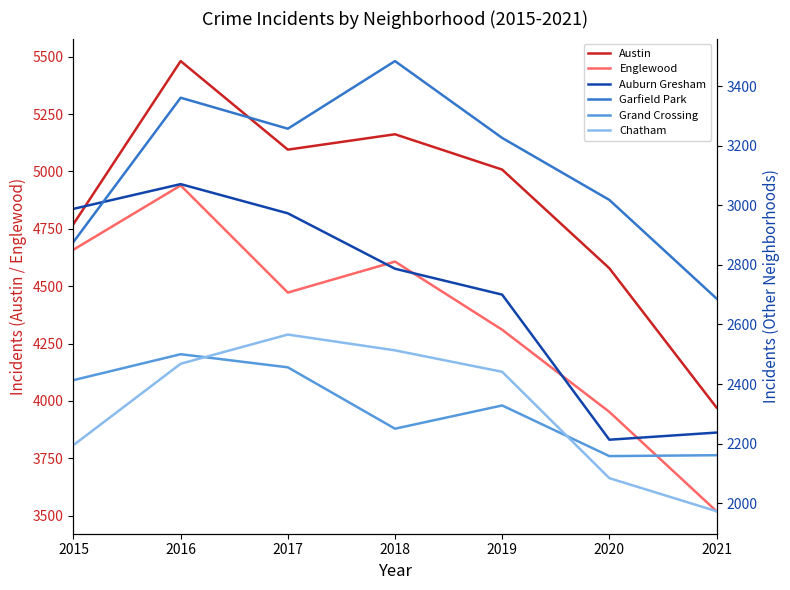

What value does the Grand Crossing series have at 2019?

2328